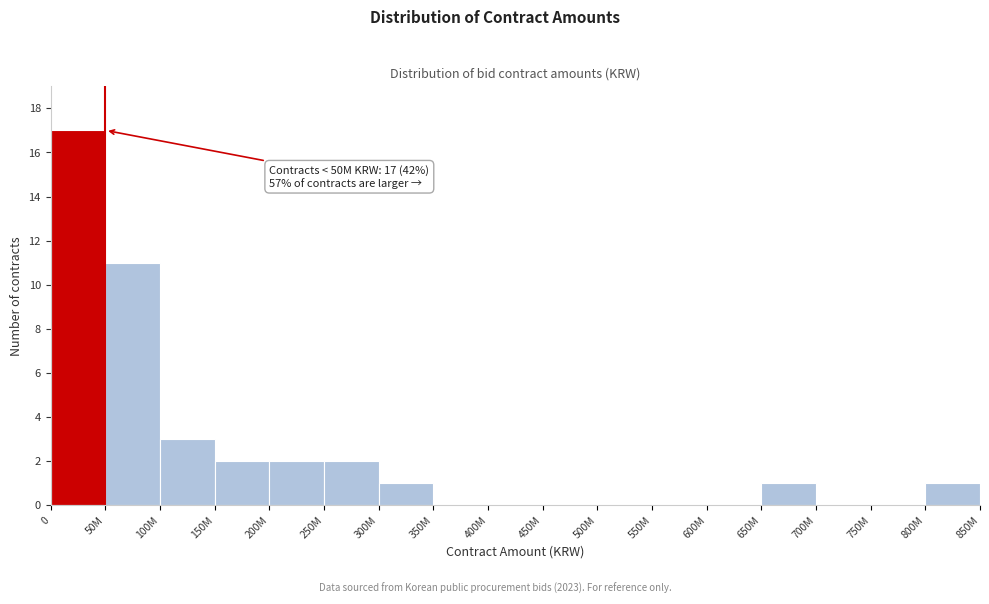

Reading right to left, transcribe all the data shown in this chart.

800M=1	750M=0	700M=0	650M=1	600M=0	550M=0	500M=0	450M=0	400M=0	350M=0	300M=1	250M=2	200M=2	150M=2	100M=3	50M=11	0=17